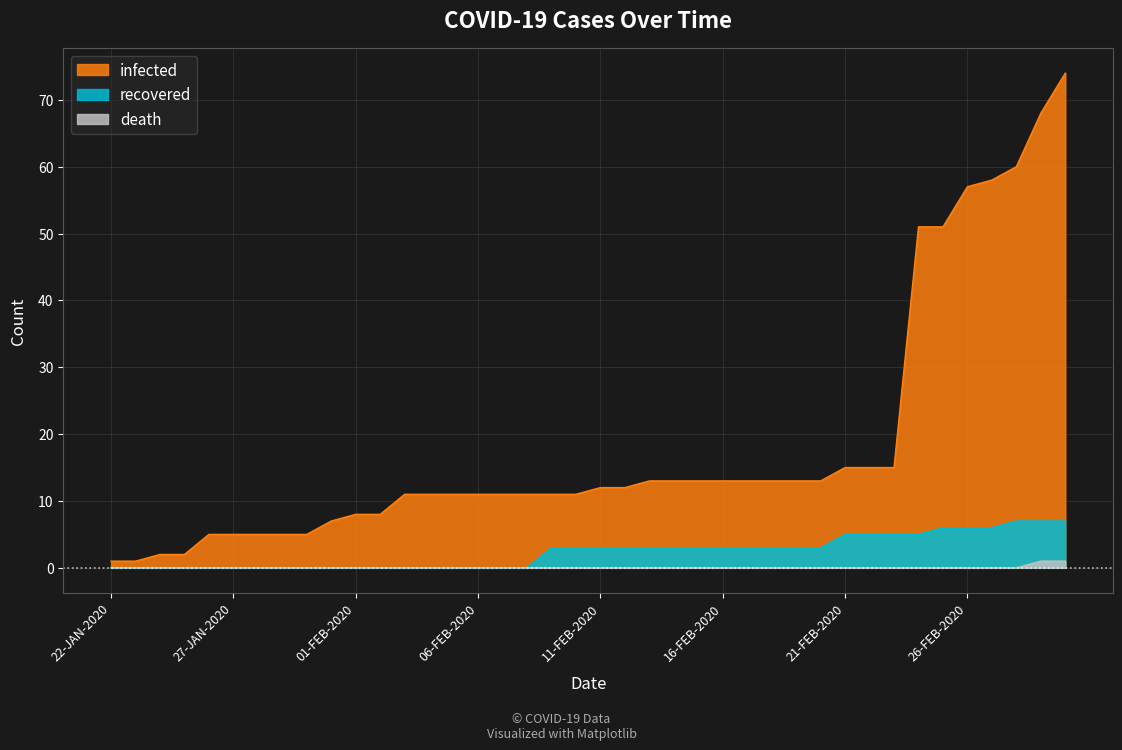

What is the difference between the highest and lowest values at 22-FEB-2020?

15